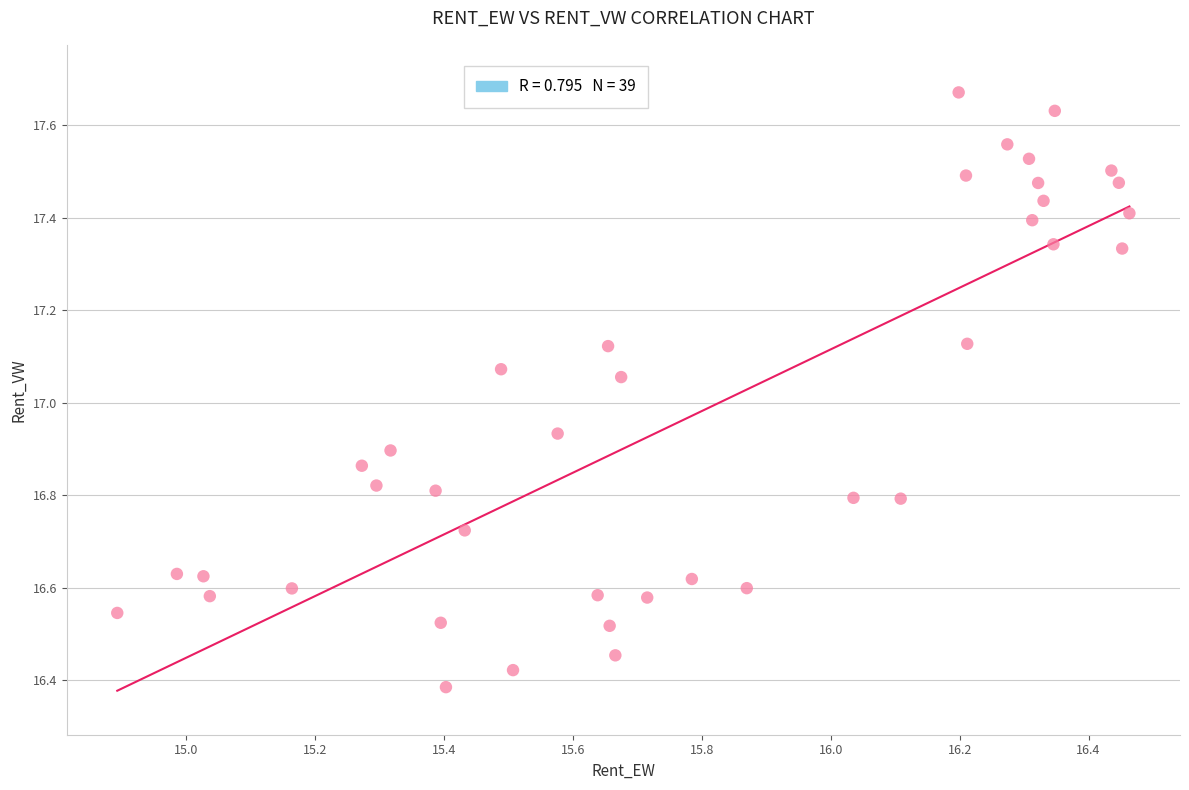

What is the range of Y values (max minus min)?

1.3